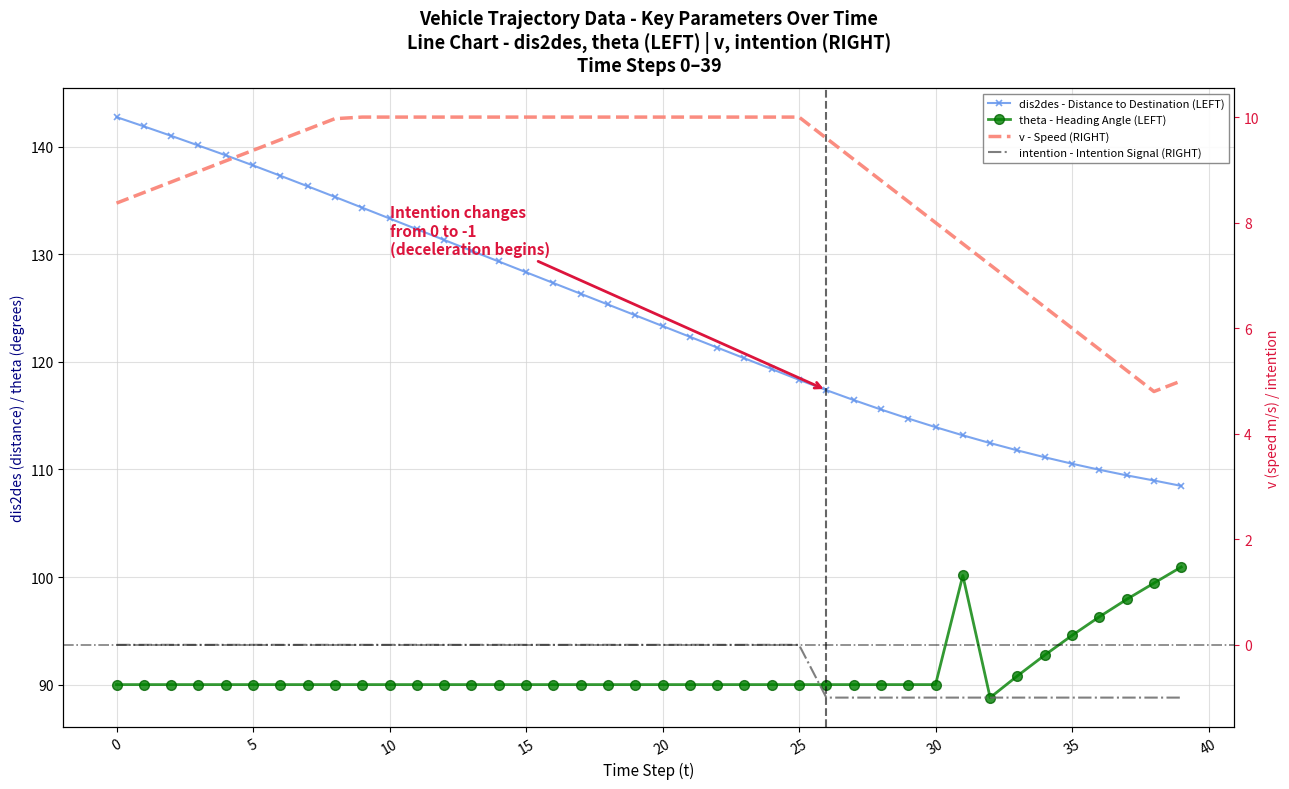

Between 31 and 34, which series saw the biggest shift?

theta - Heading Angle (LEFT)